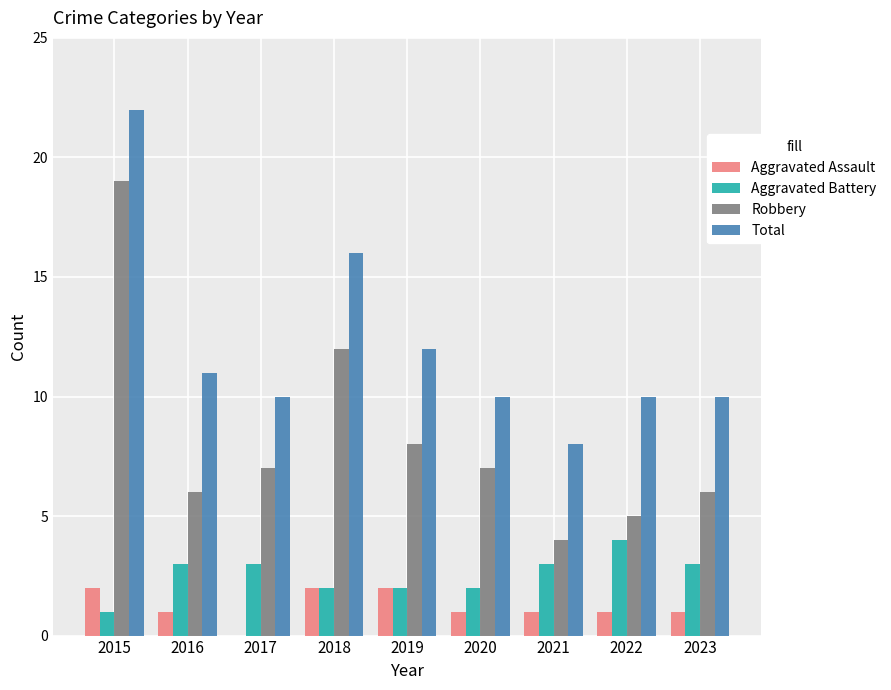

Count the number of data series in this chart.

4